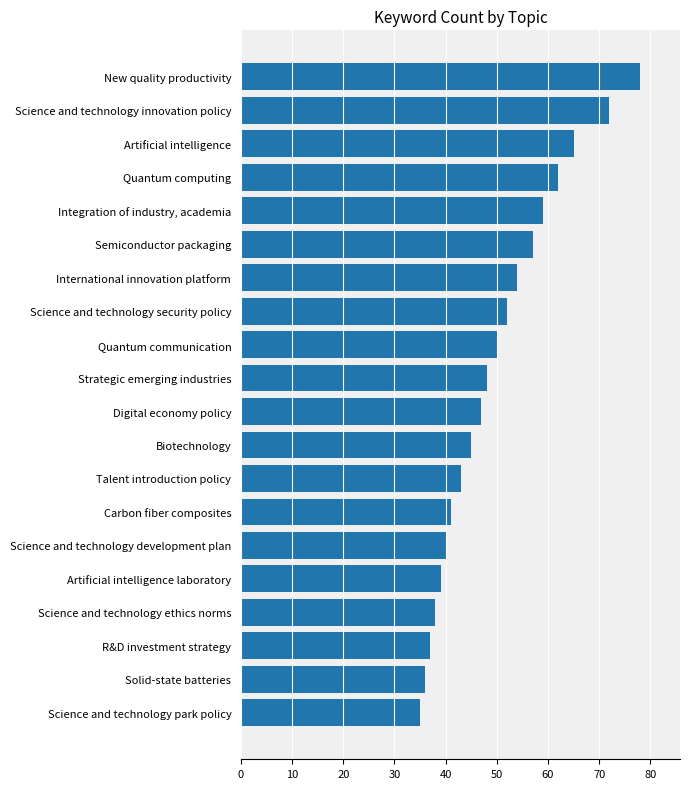

How many bars are there in total?

20